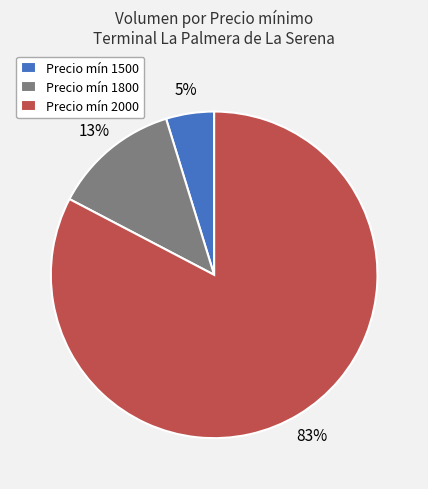

Combined, do Precio mín 1500 and Precio mín 2000 account for over 50%?

Yes